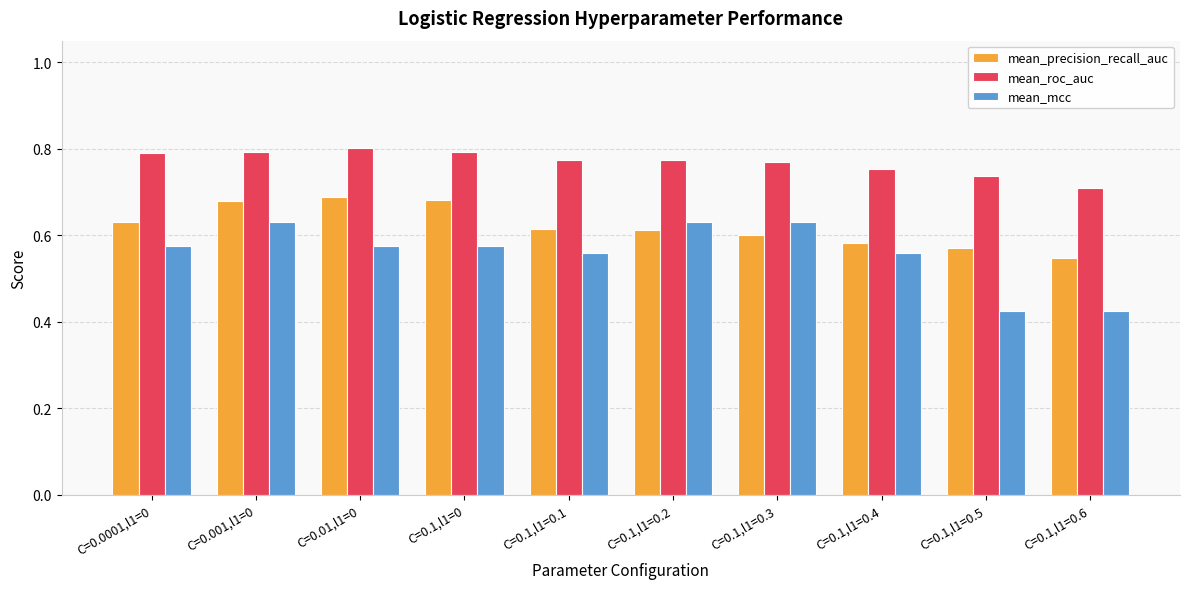

At C=0.0001,l1=0, list the series in order from smallest to largest.

mean_mcc, mean_precision_recall_auc, mean_roc_auc